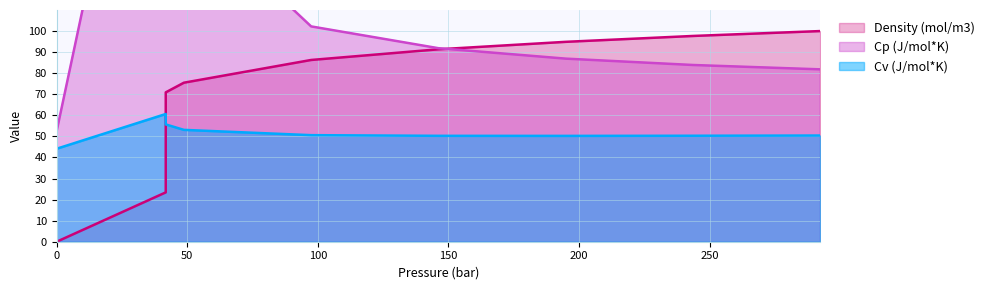

The Density (mol/m3) series shows 70.9 at 41.77. True or false?

True